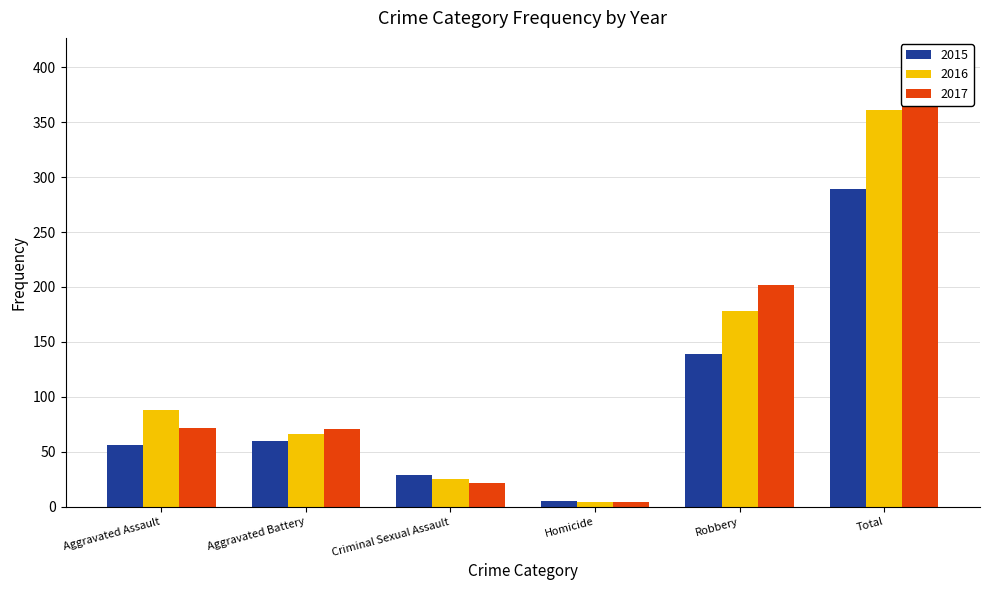

What is the smallest value displayed?

4